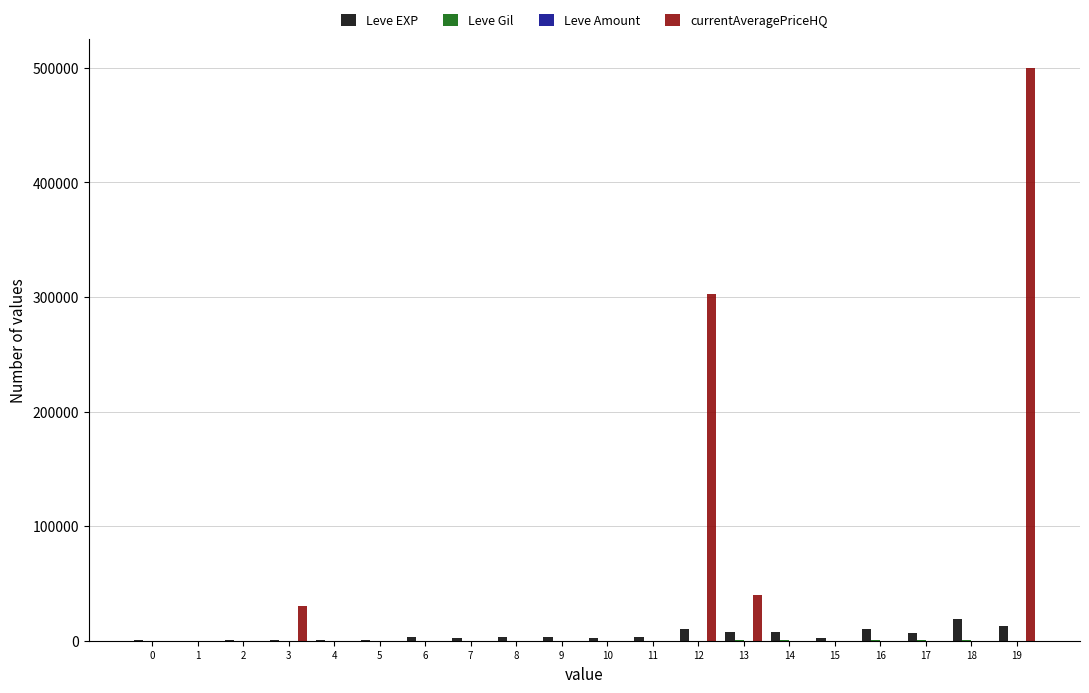

At which category is the sum across all series the highest?

19